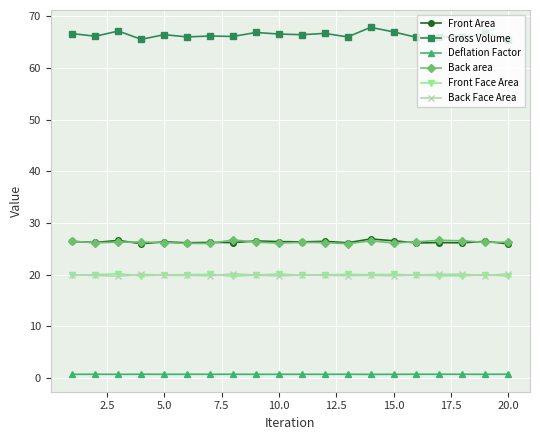

What is the value of the Back Face Area point at the 11th from the left?

20.0